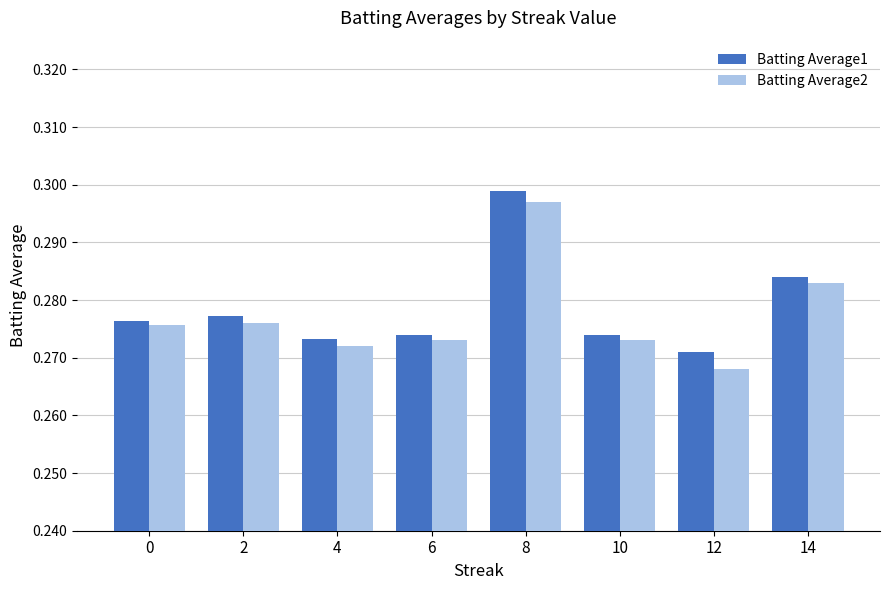

Is it true that Batting Average1 equals 0.4 at 10?

False